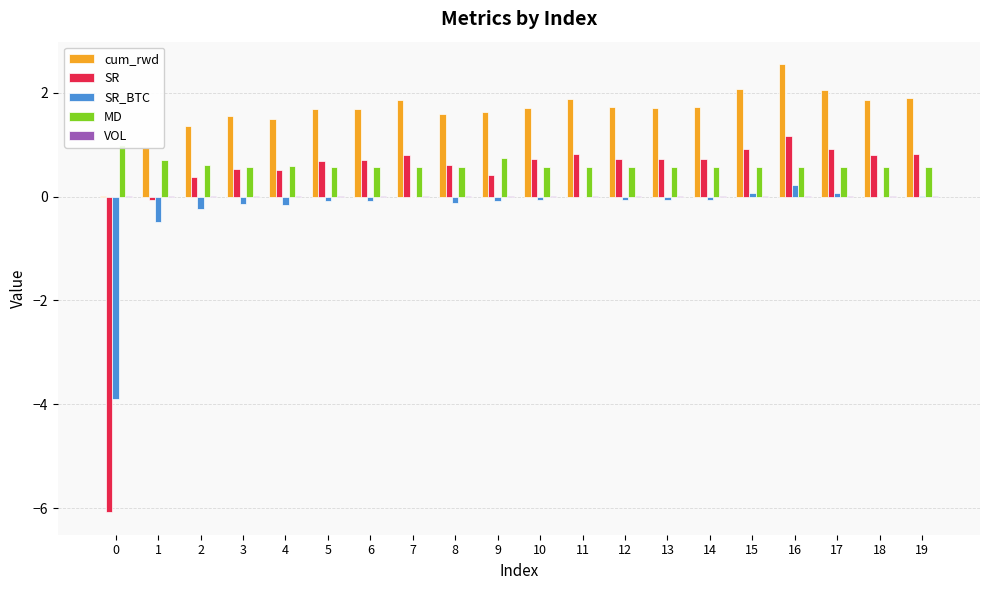

Which series has the largest total across all categories?

cum_rwd